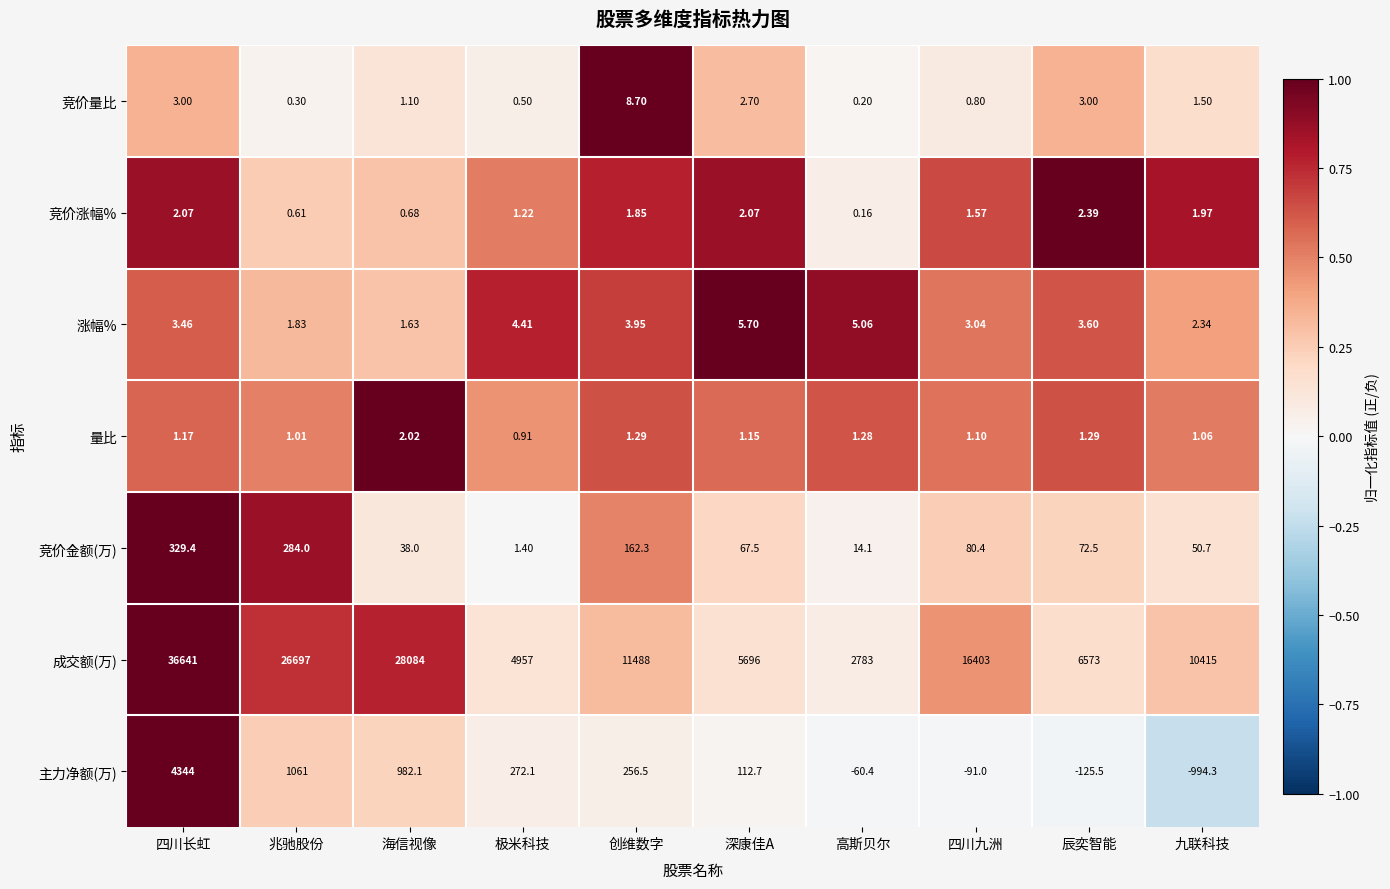

What is the minimum value shown in the chart?

-994.3